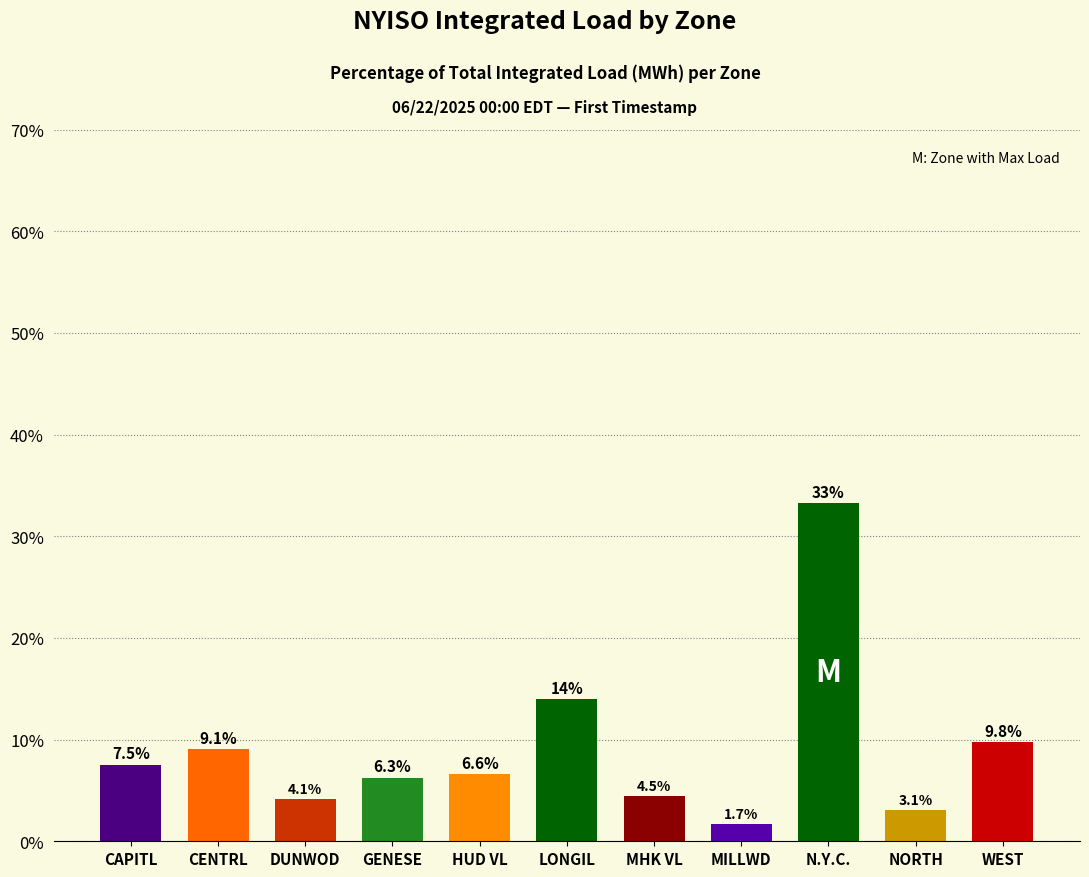

The chart shows a value of 3.1 at NORTH. True or false?

True